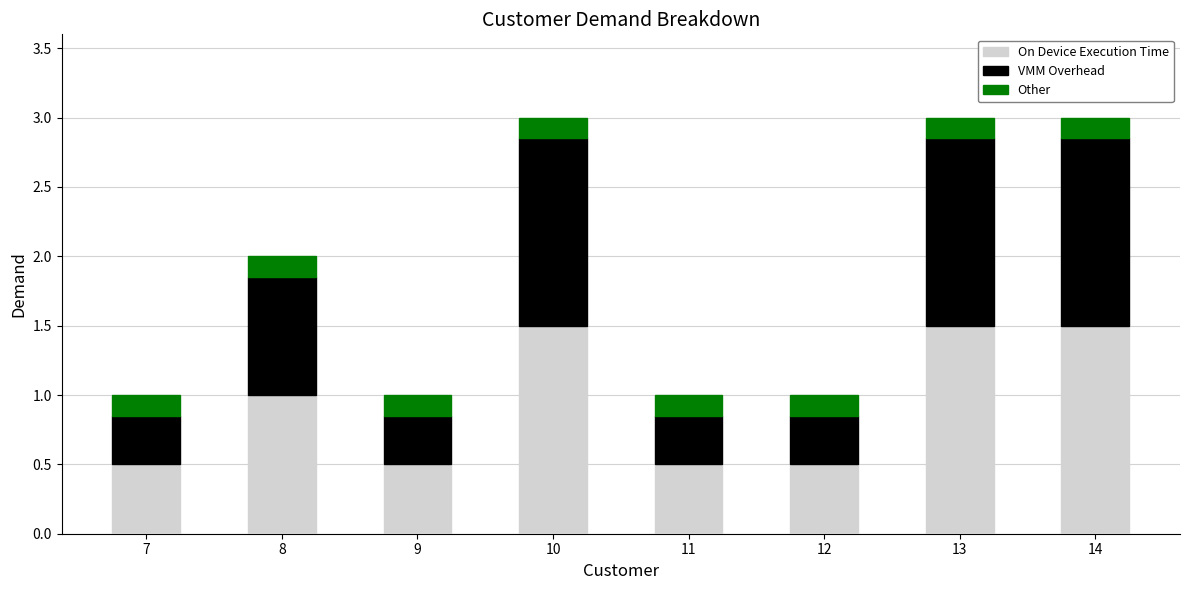

What is the difference between the On Device Execution Time values at 8 and 9?

0.5